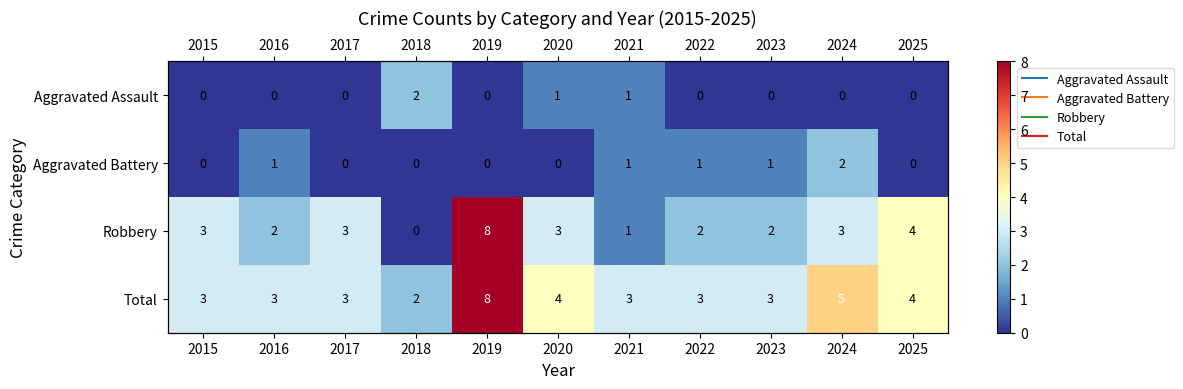

What is the average value of the Total series?

4